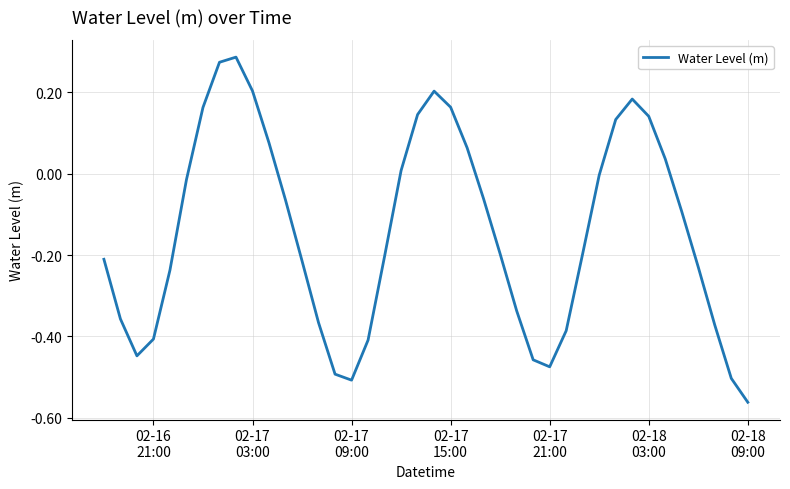

What is the difference between the maximum and minimum values?

0.8